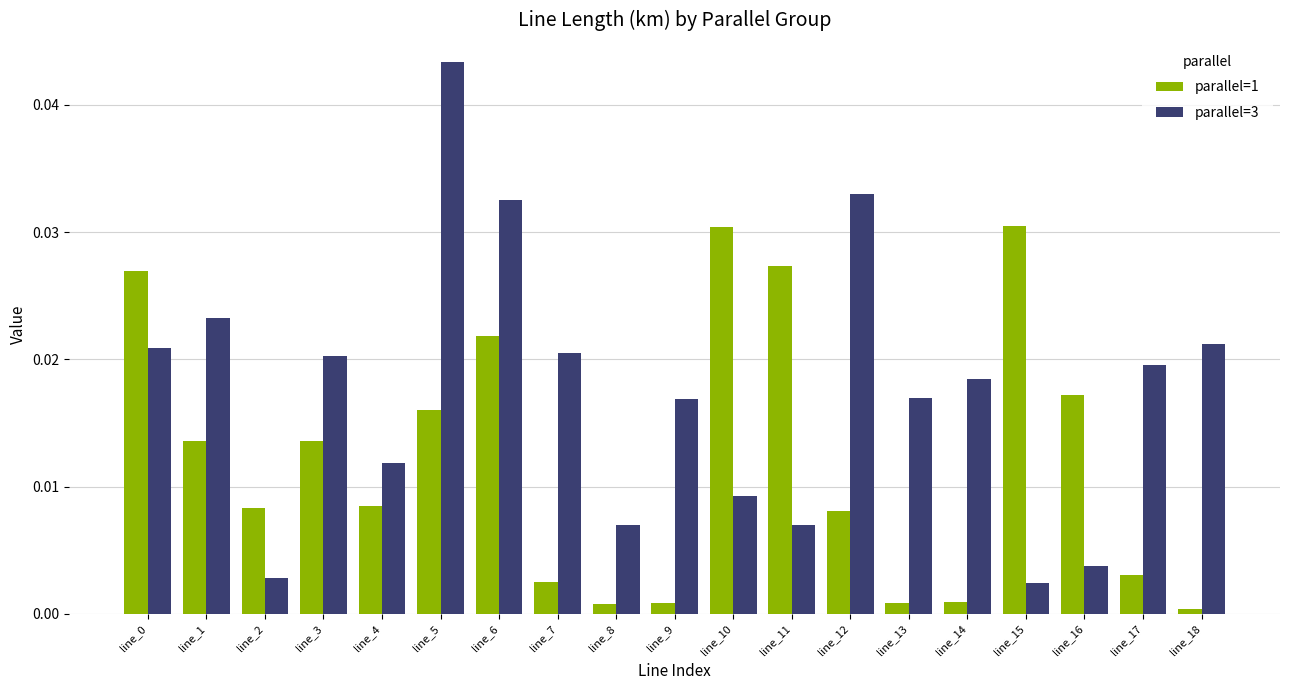

Which series has the widest spread of values?

parallel=3